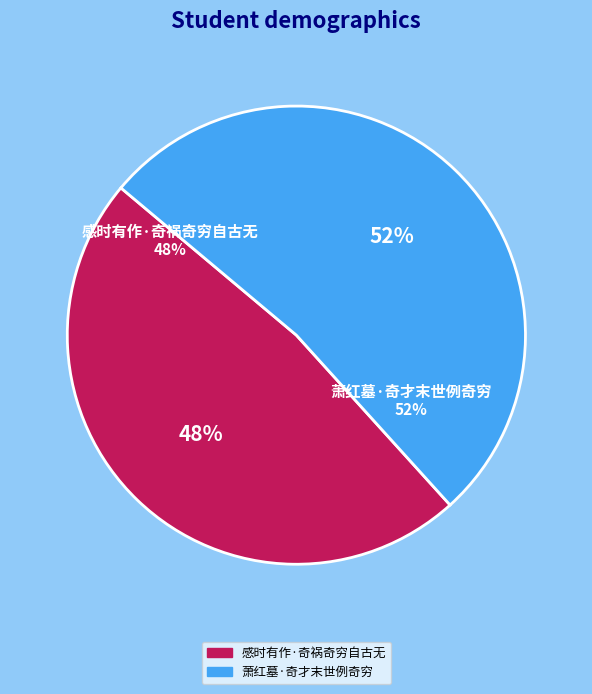

To the nearest percent, what is the average slice percentage?

50%